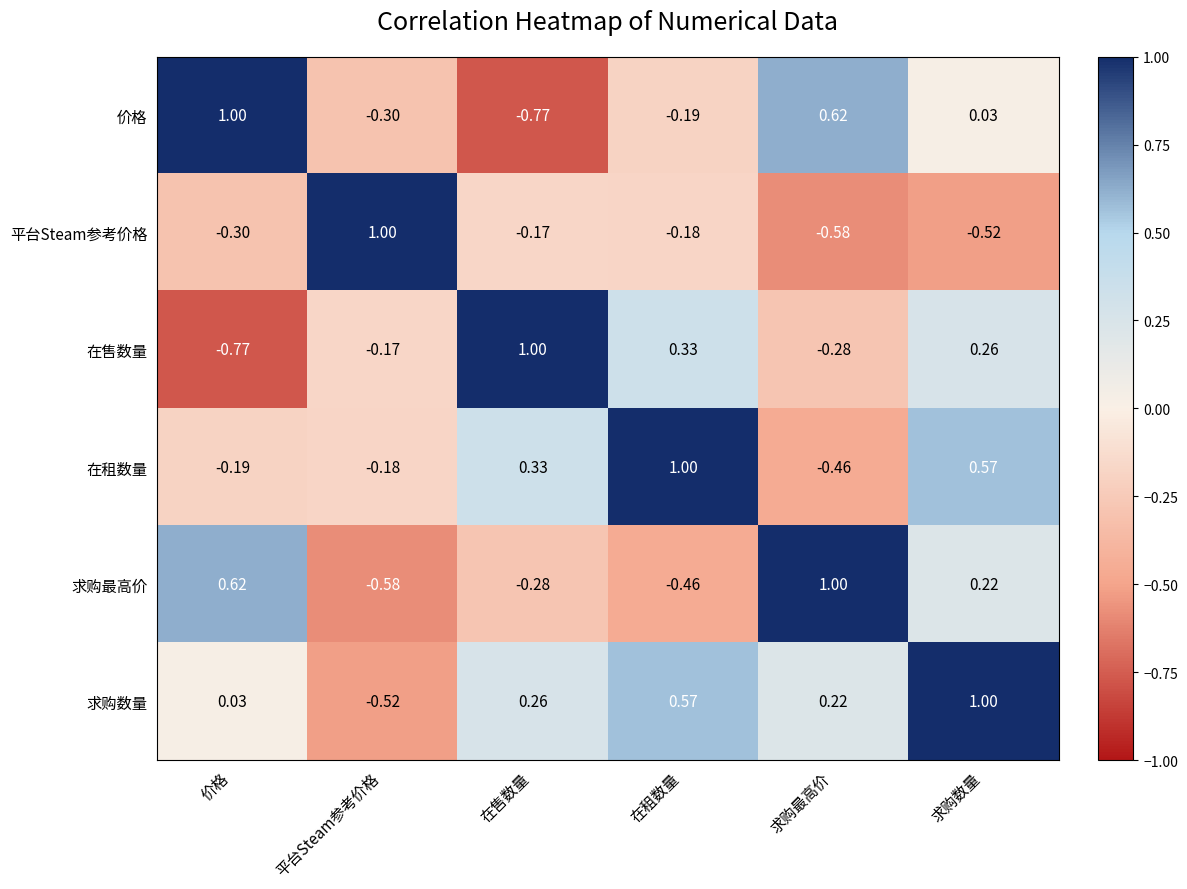

At 价格, list the series in order from smallest to largest.

在售数量, 平台Steam参考价格, 在租数量, 求购数量, 求购最高价, 价格